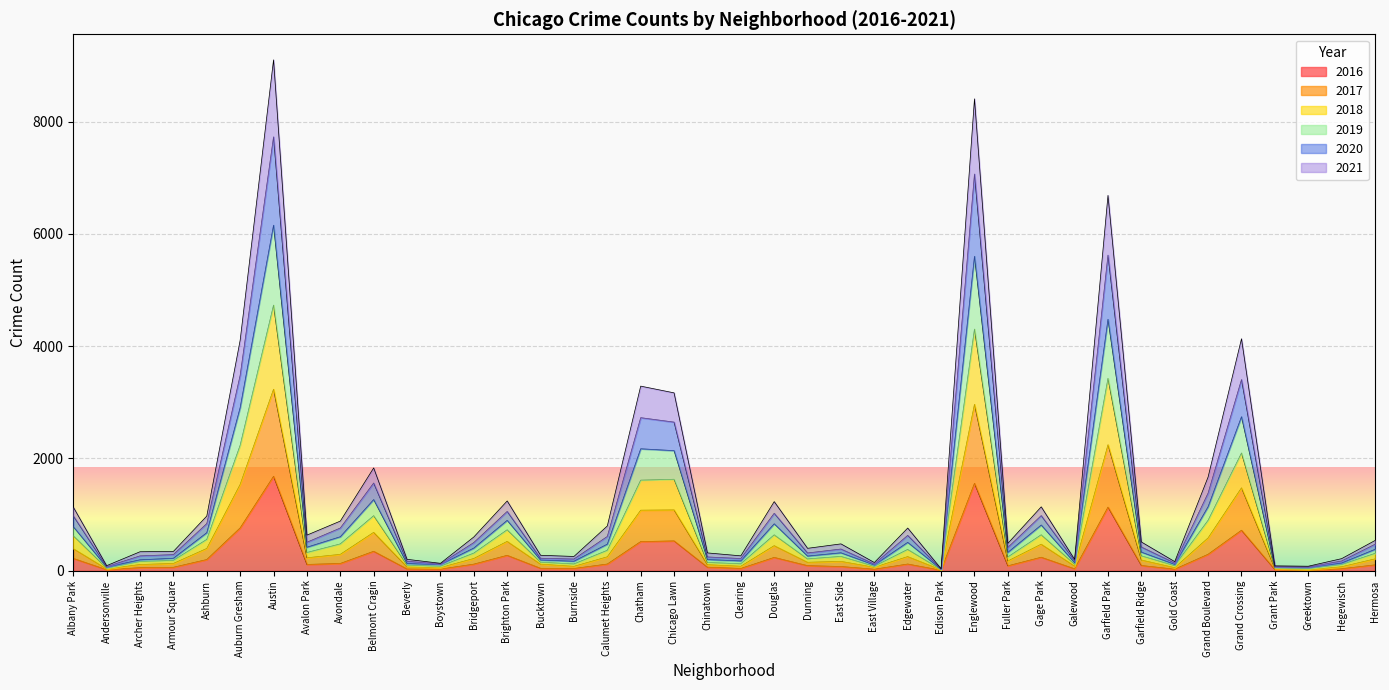

The 2016 series shows 240 at Gage Park. True or false?

True